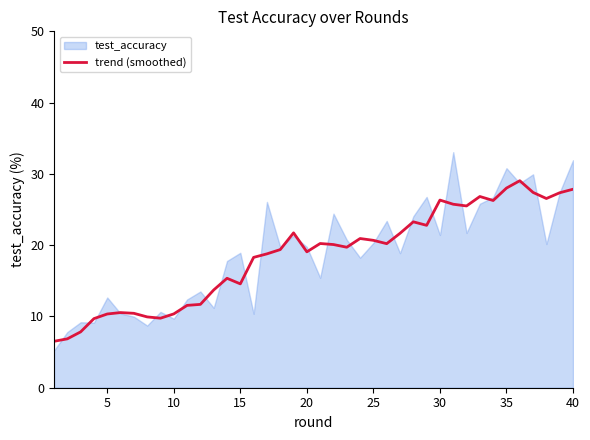

True or false: there are more than 2 points higher than both neighbors.

True